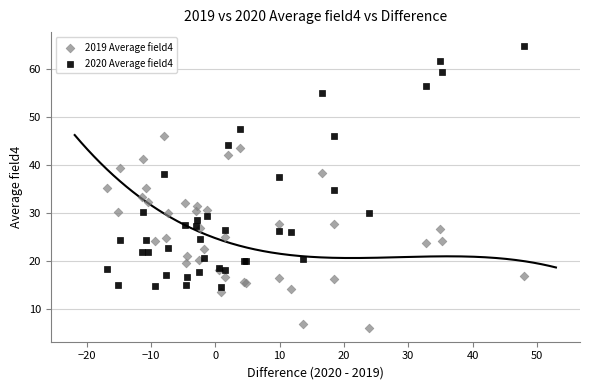

What are all the series names shown in the legend?

2019 Average field4, 2020 Average field4